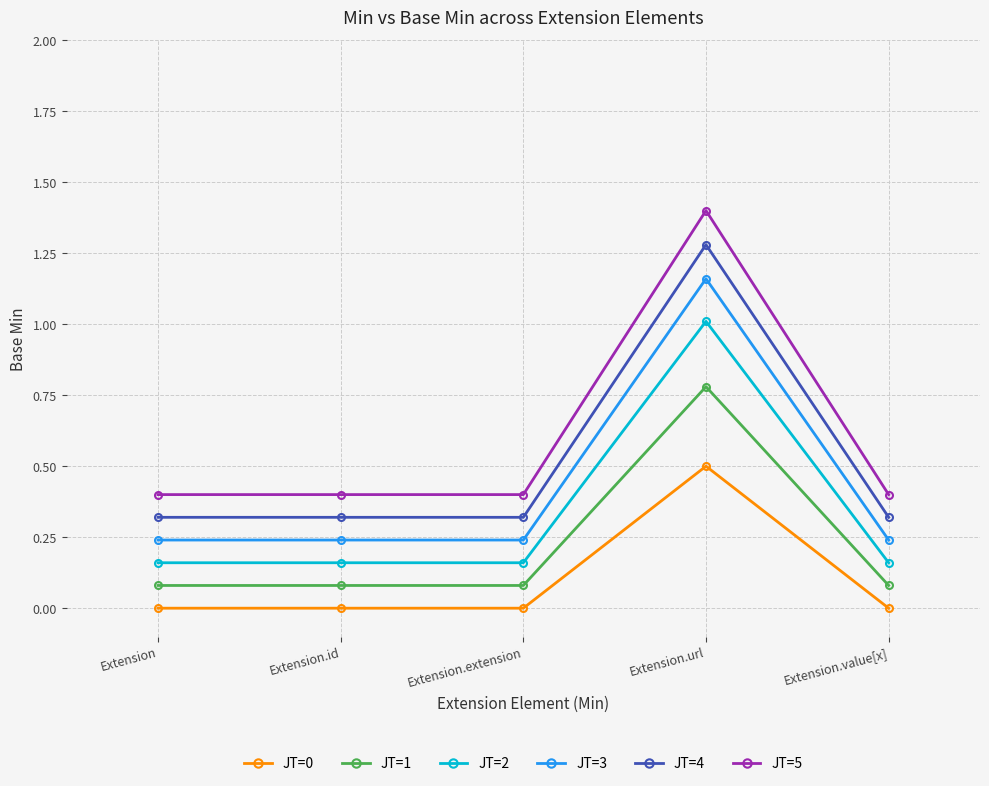

True or false: JT=3 and JT=2 intersect in this chart.

False